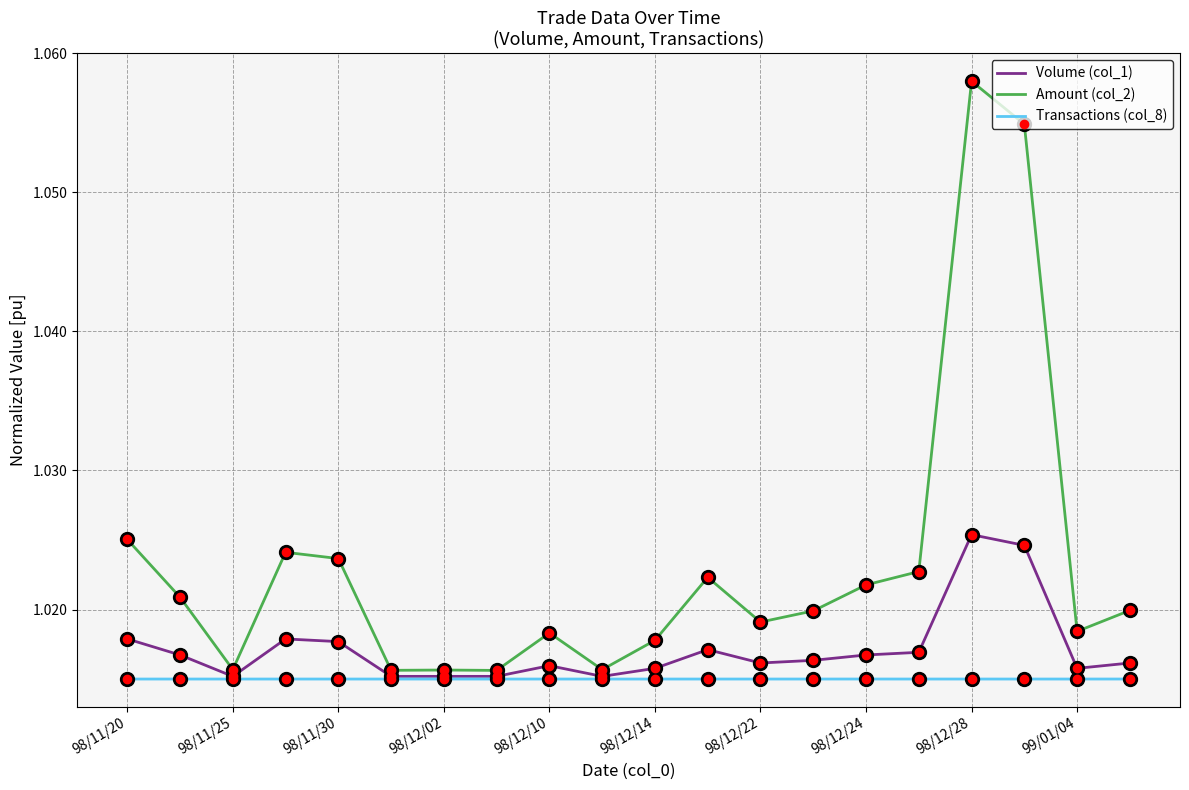

Which series has the widest spread of values?

Amount (col_2)